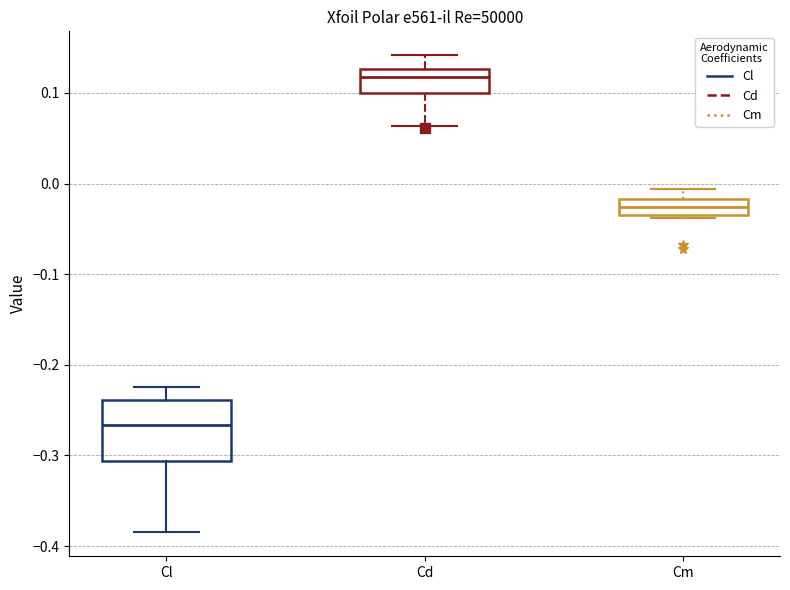

Where does the median line of the box for Cd sit on the y-axis? The values are not printed on the chart, so give them approximately, as read against the axis.

0.12